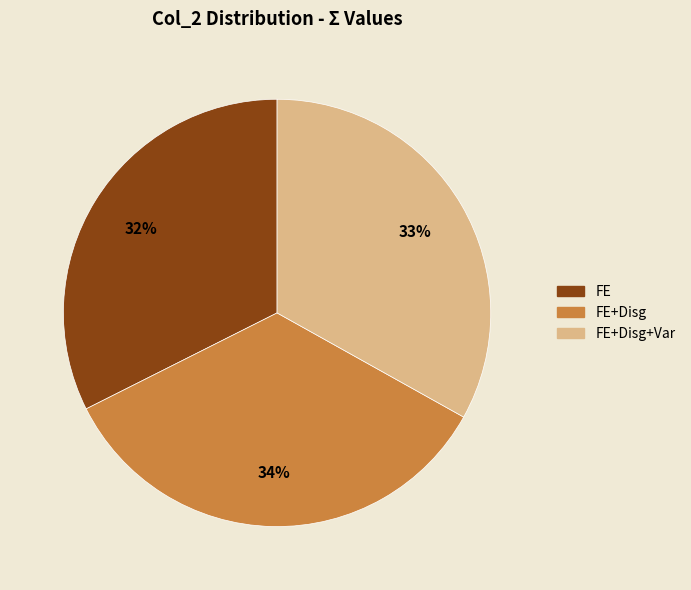

To the nearest percent, what is the difference between the largest and smallest slice percentages?

2%